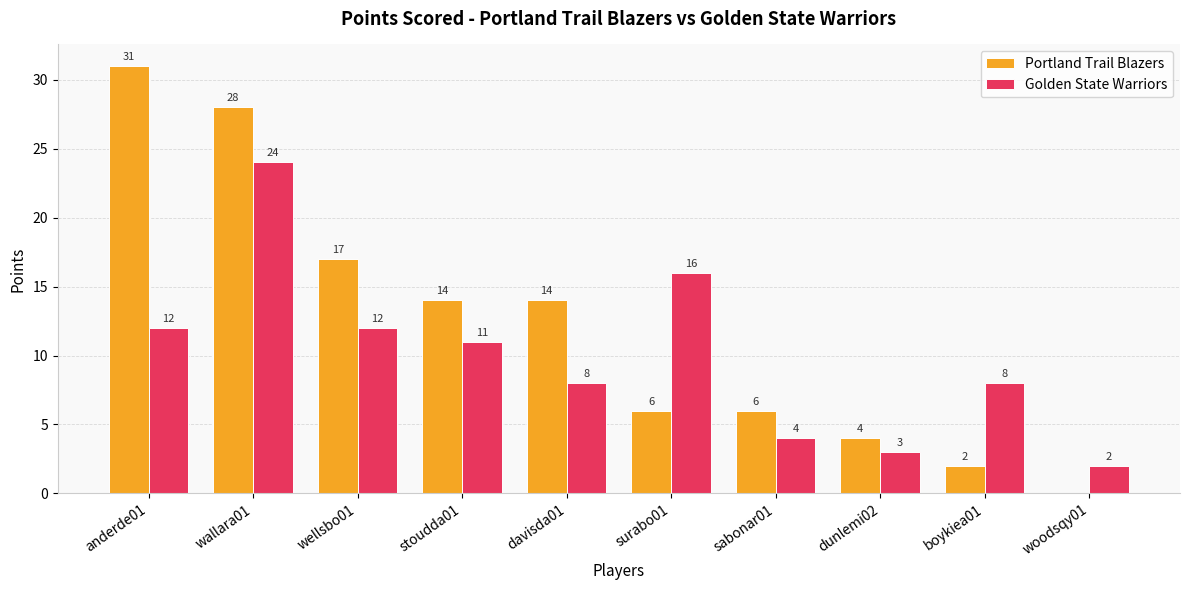

What is the maximum value shown in the chart?

31